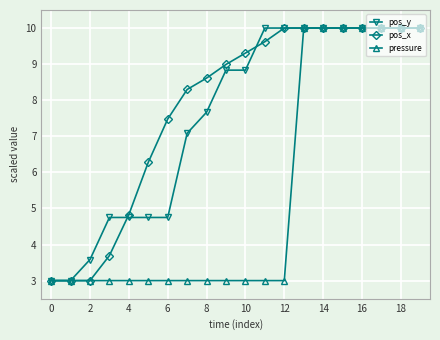

What is the maximum value for pos_x?

10.0